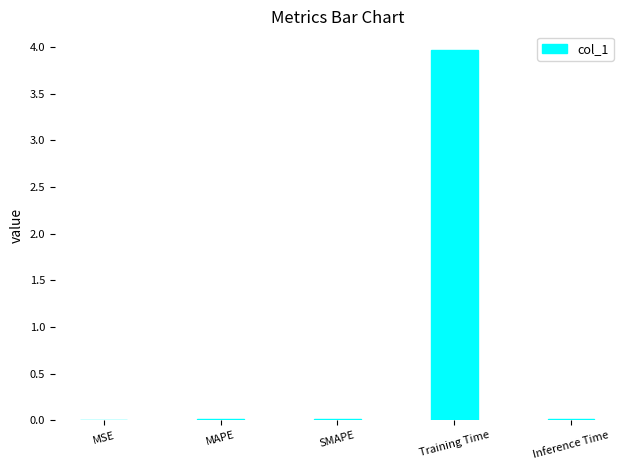

The chart shows a value of 0.0 at MSE. True or false?

True